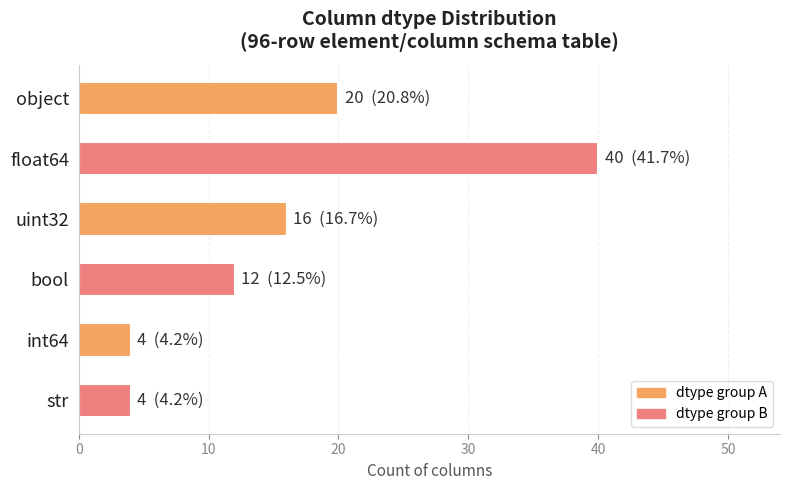

Reading bottom to top, extract all data points from this chart.

4	4	12	16	40	20